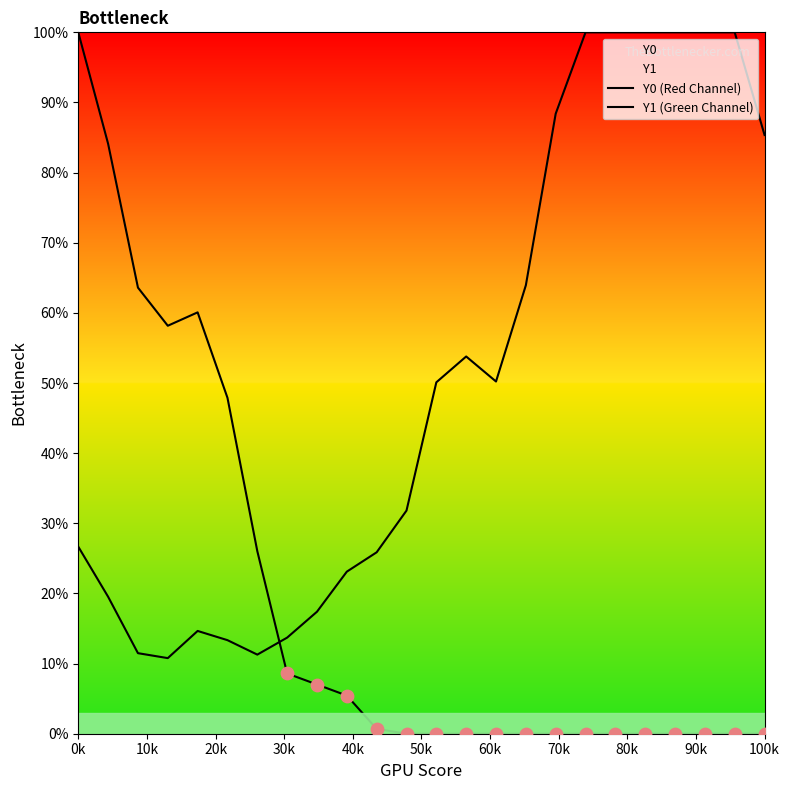

Is the value of Y1 (Green Channel) at 14 greater than the value of Y0 (Red Channel) at 50k?

No